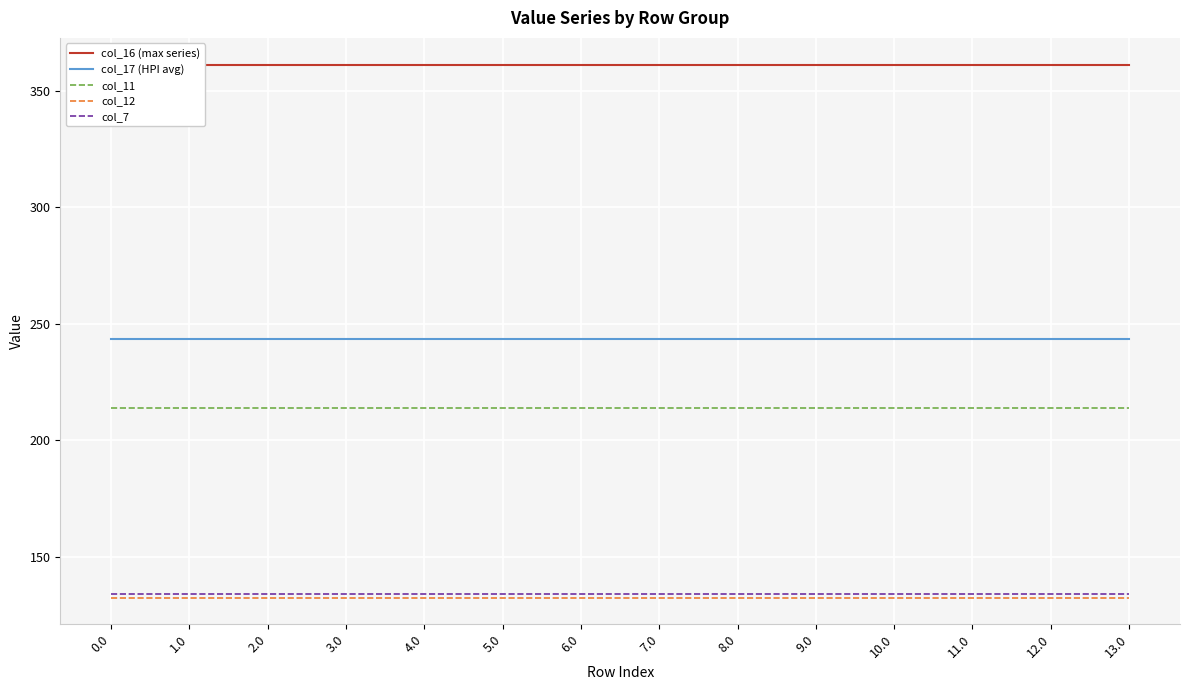

What is the value of the col_12 point at the 9th from the left?

132.5